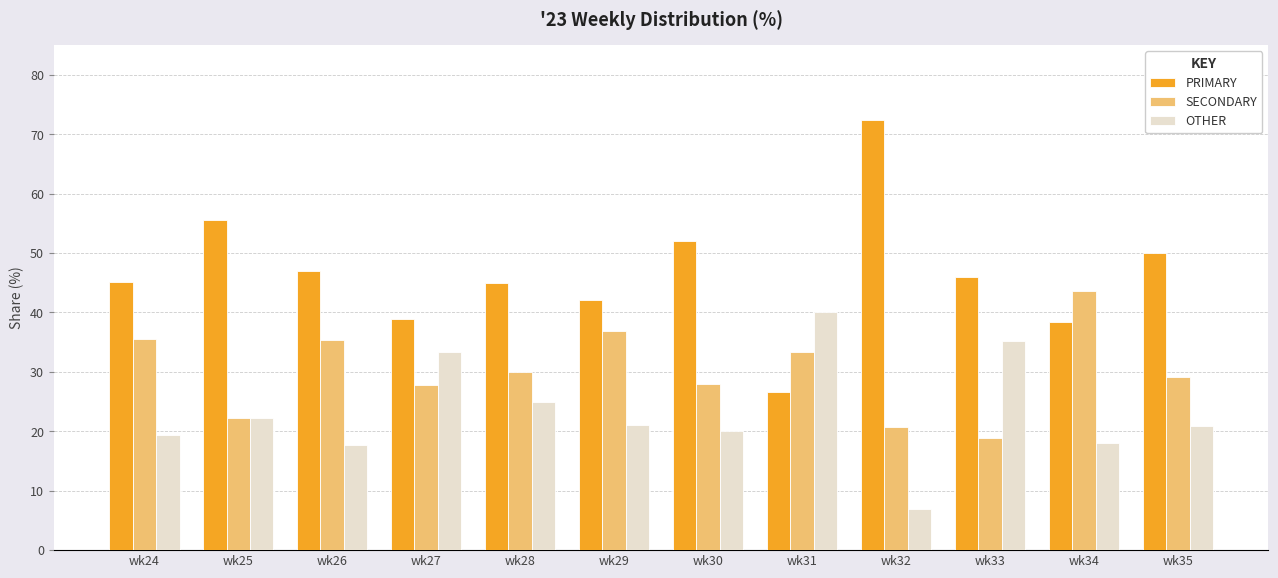

Which series has the largest range (max minus min)?

PRIMARY